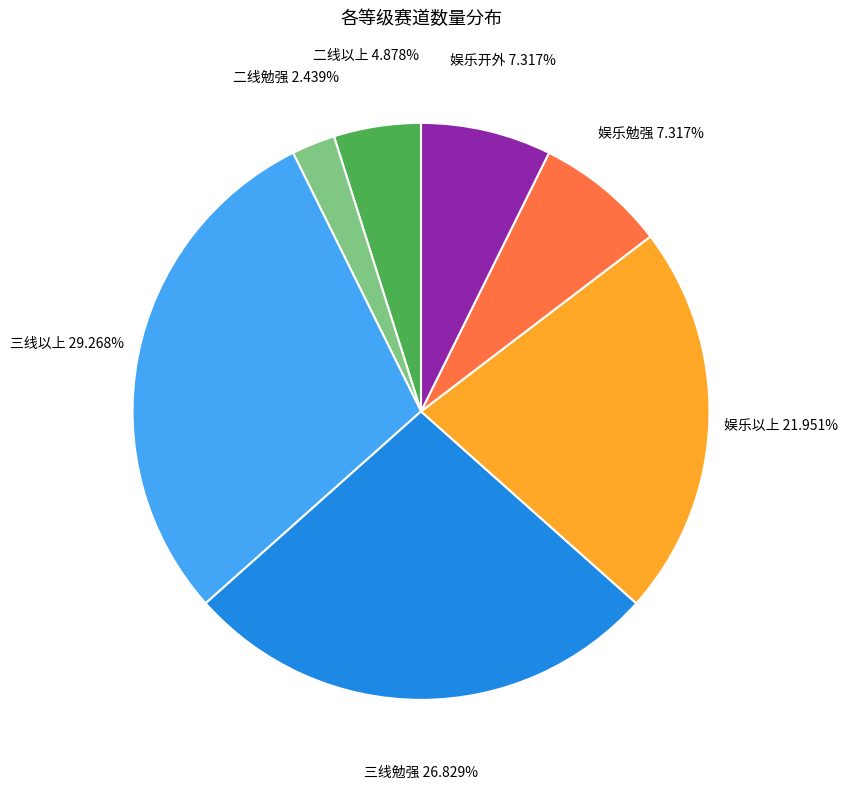

Which has a higher value, 娱乐以上 or 二线以上?

娱乐以上